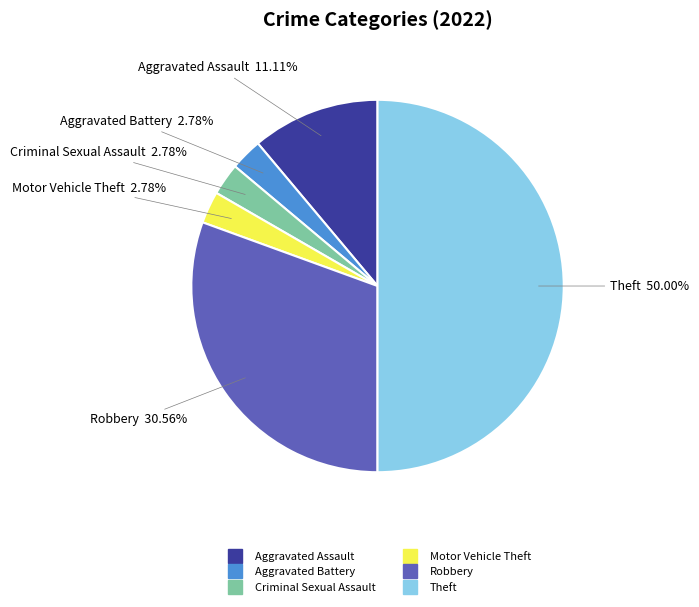

How many segments does this pie chart have?

6